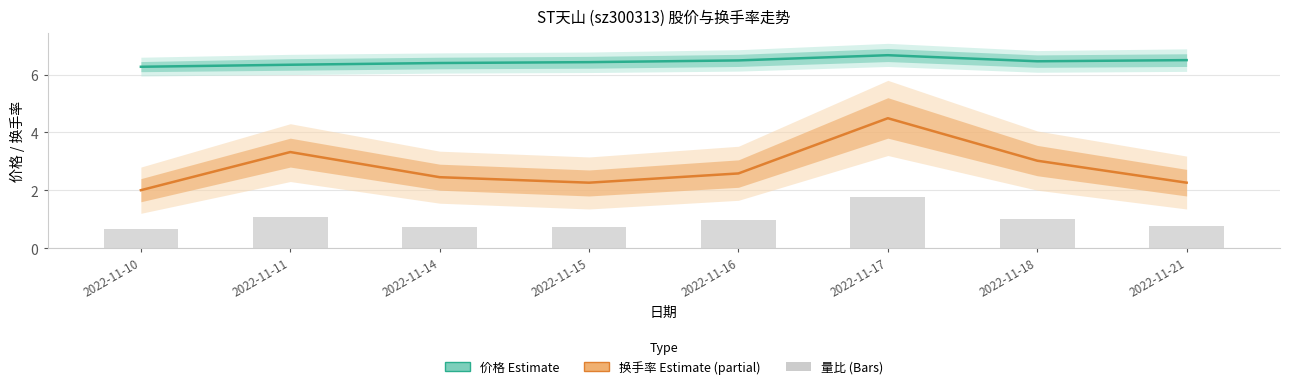

Which label corresponds to the largest value in the chart?

2022-11-17